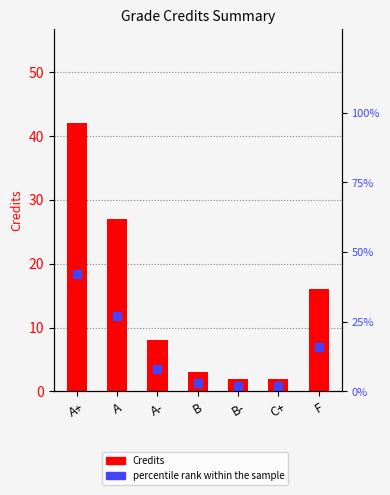

What is the highest value of the Credits series?

42